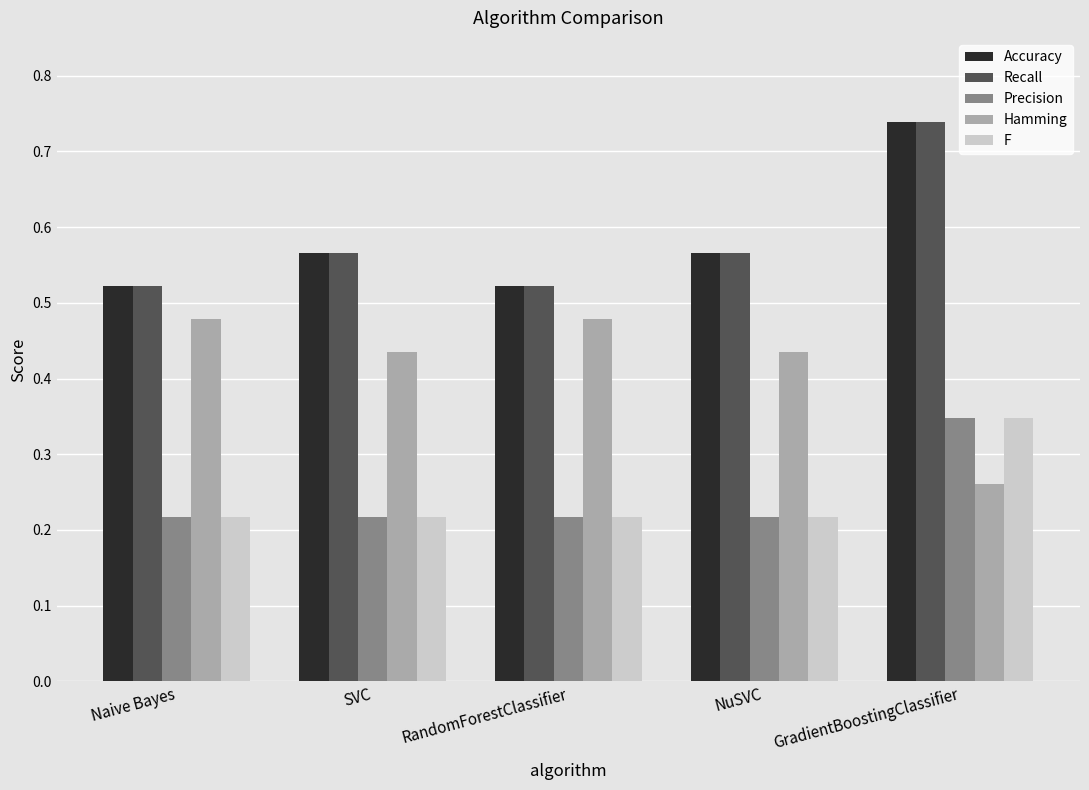

Is the value of Precision at RandomForestClassifier greater than the value of Accuracy at RandomForestClassifier?

No